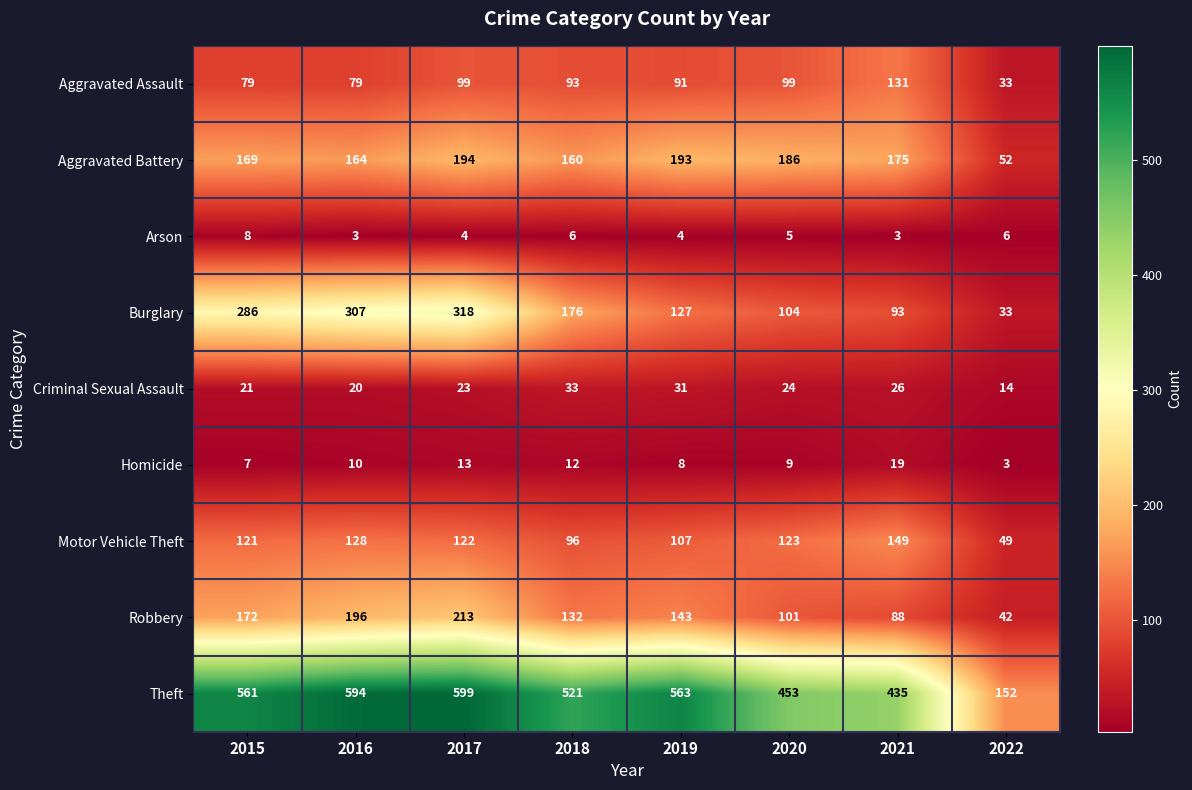

Rank the series at 2020 from highest to lowest value.

Theft, Aggravated Battery, Motor Vehicle Theft, Burglary, Robbery, Aggravated Assault, Criminal Sexual Assault, Homicide, Arson